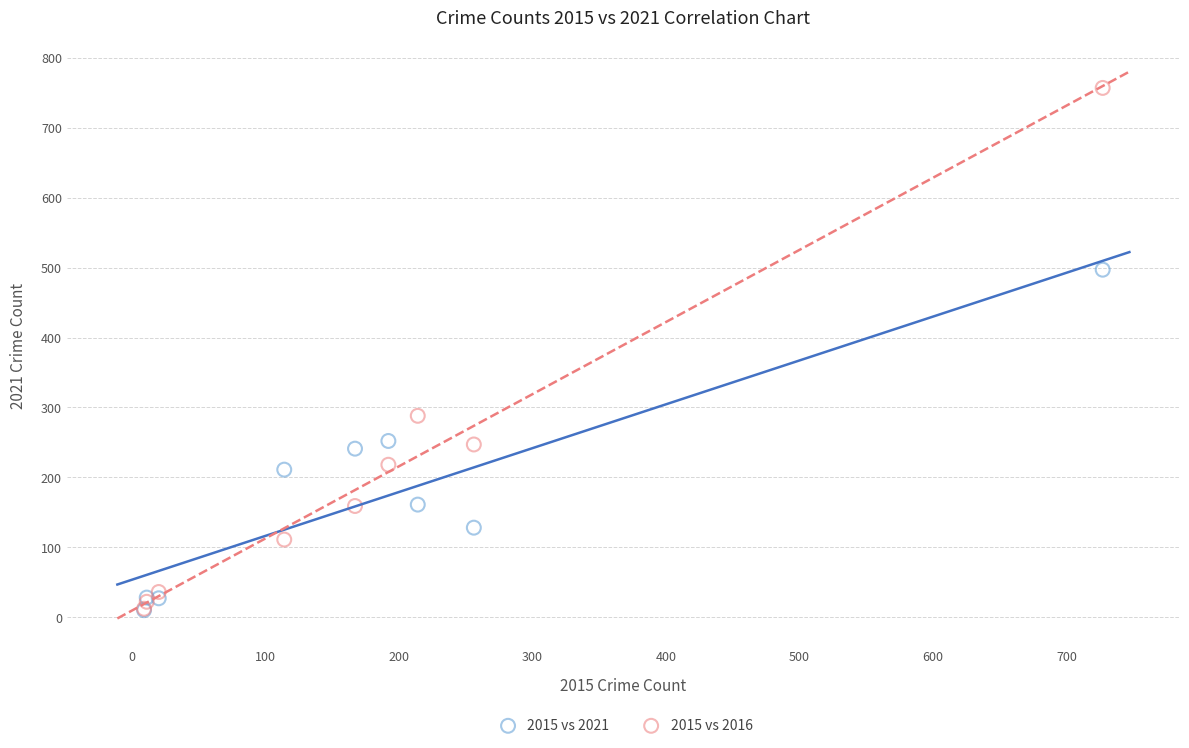

In the 2015 vs 2016 series, what Y value is closest to 384?

288